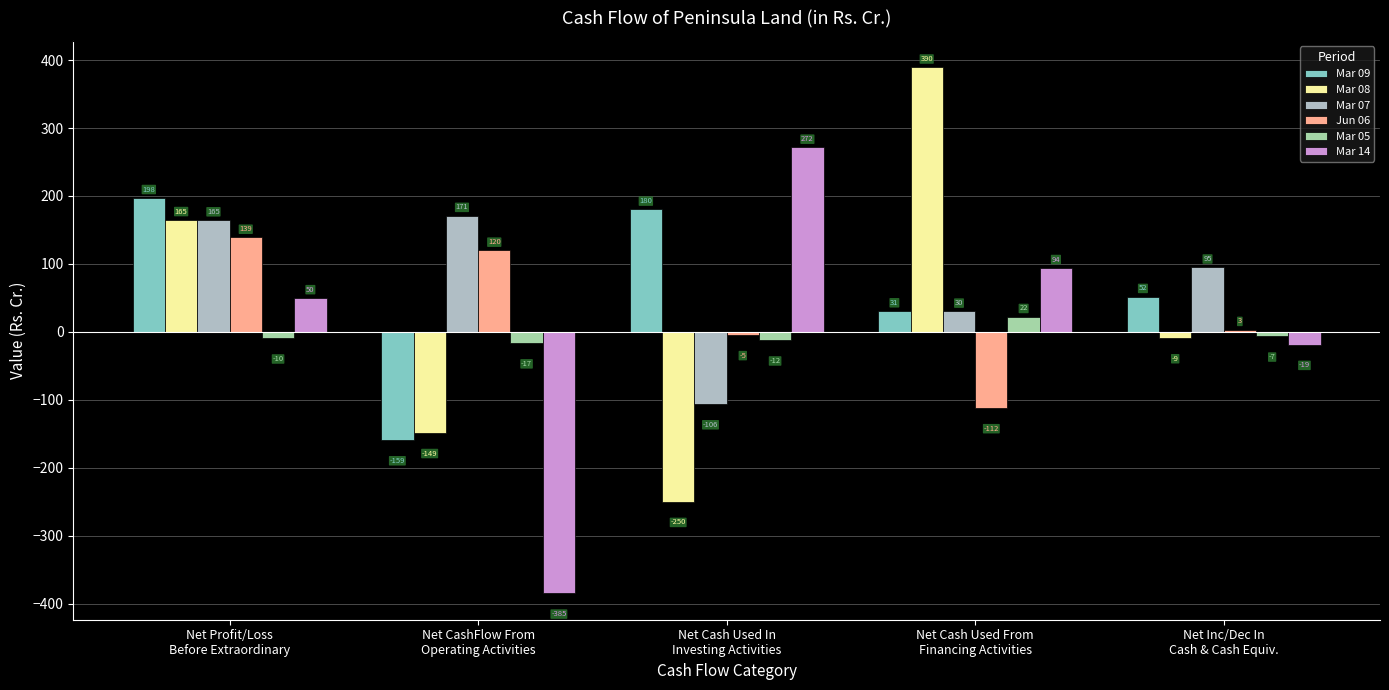

What is the value of the Mar 05 bar at the 5th from the left?

-6.7